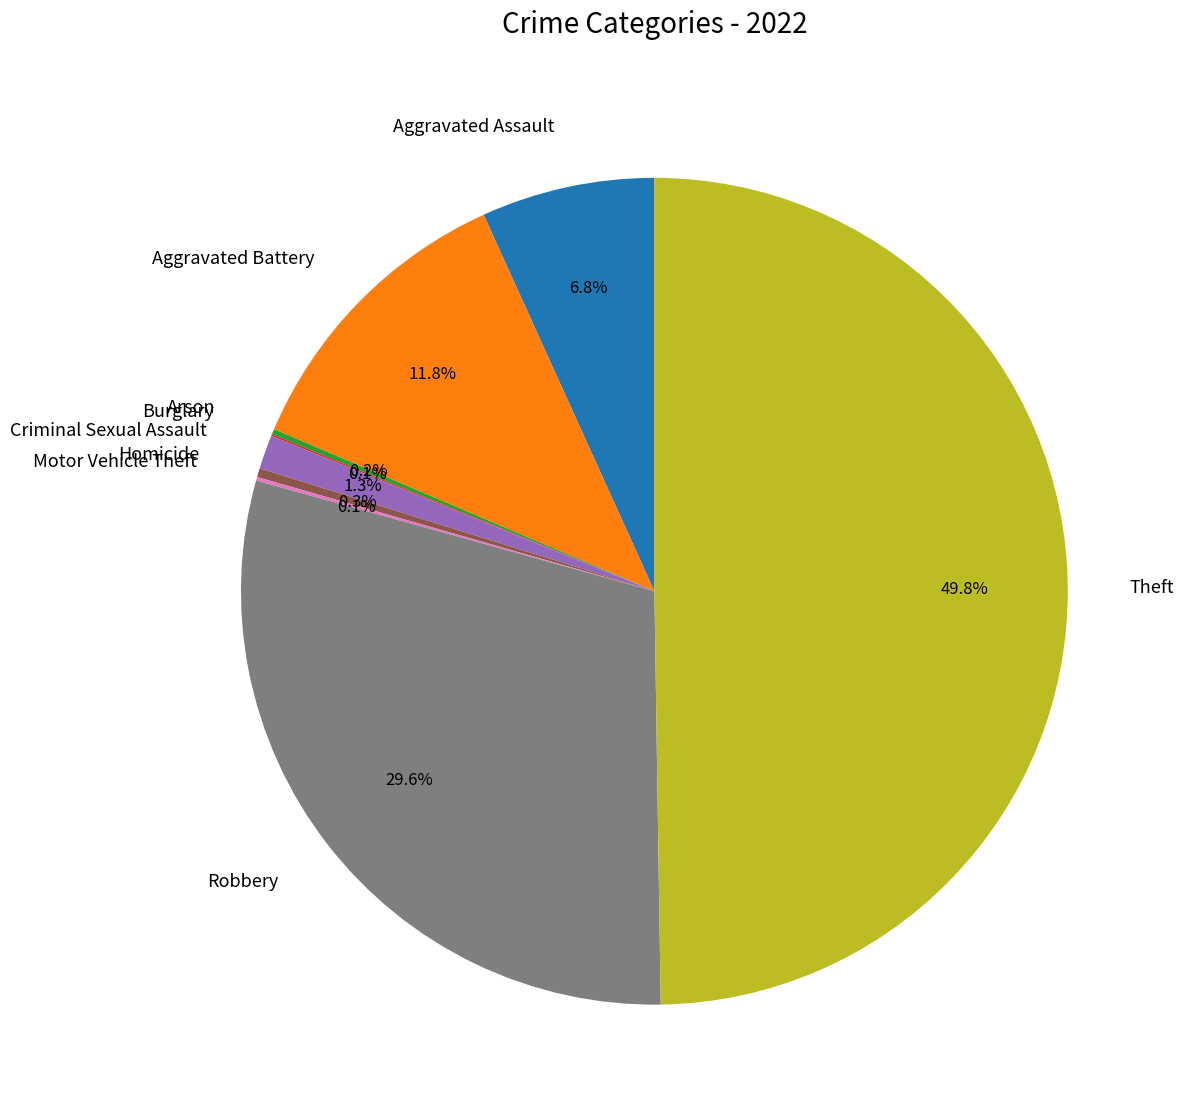

Does Aggravated Battery account for over 50% of the chart?

No